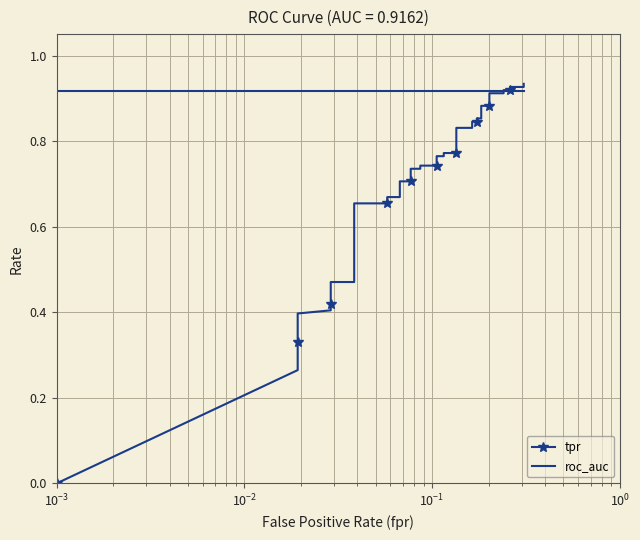

The roc_auc series shows 0.9 at $\mathdefault{10^{-1}}$. True or false?

True